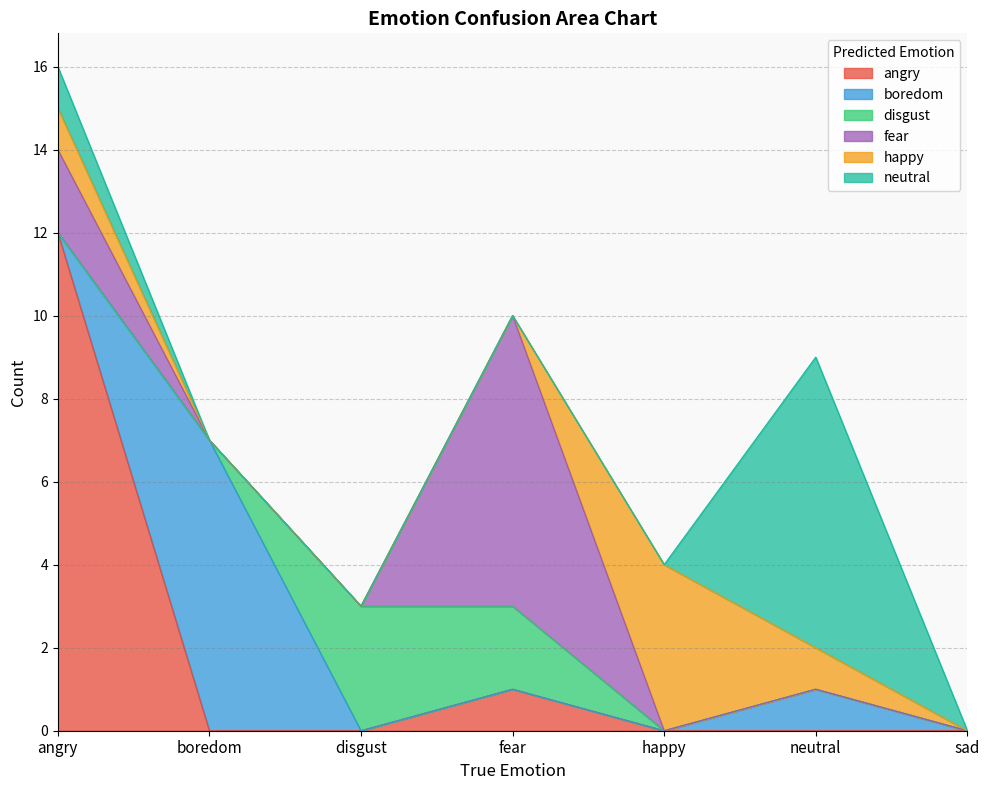

What is the difference between the happy values at boredom and neutral?

1